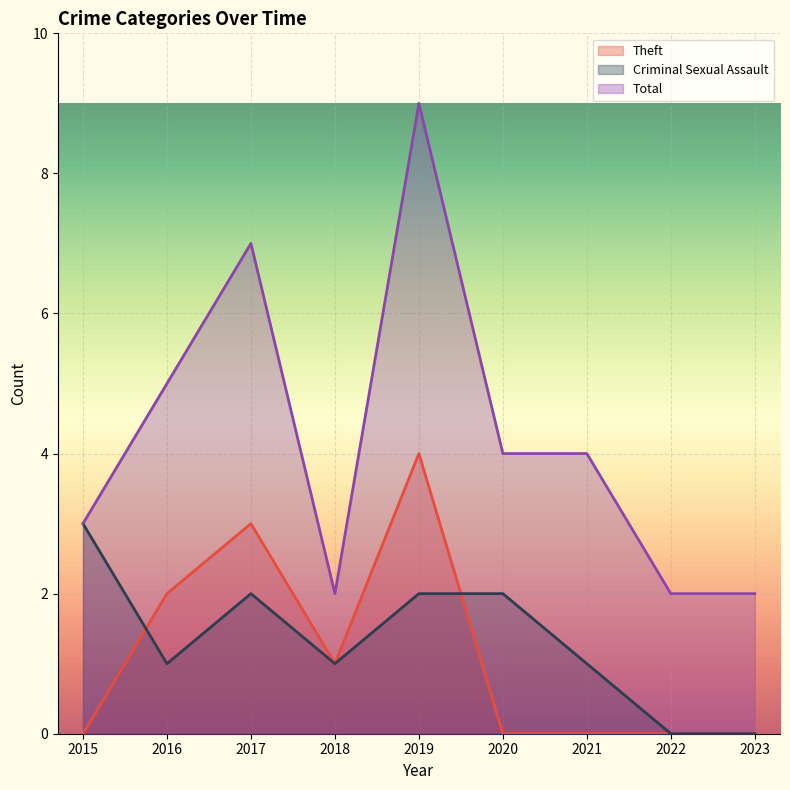

Which series has the widest spread of values?

Total